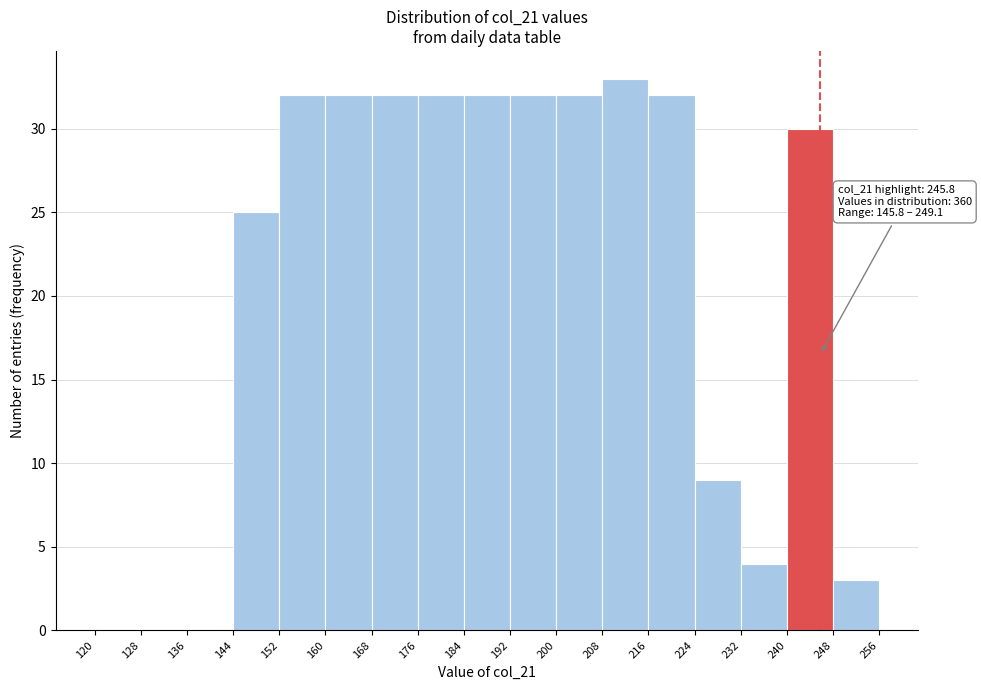

Over which range of the x-axis is the bar tallest?

208 to 216